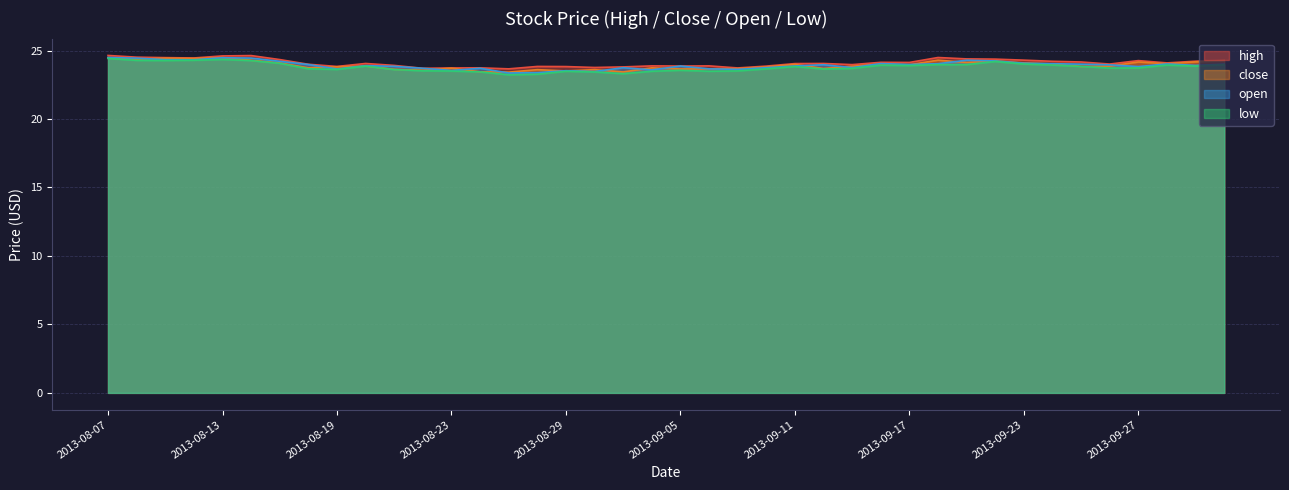

Which category has the lowest value in the high series?

2013-08-27